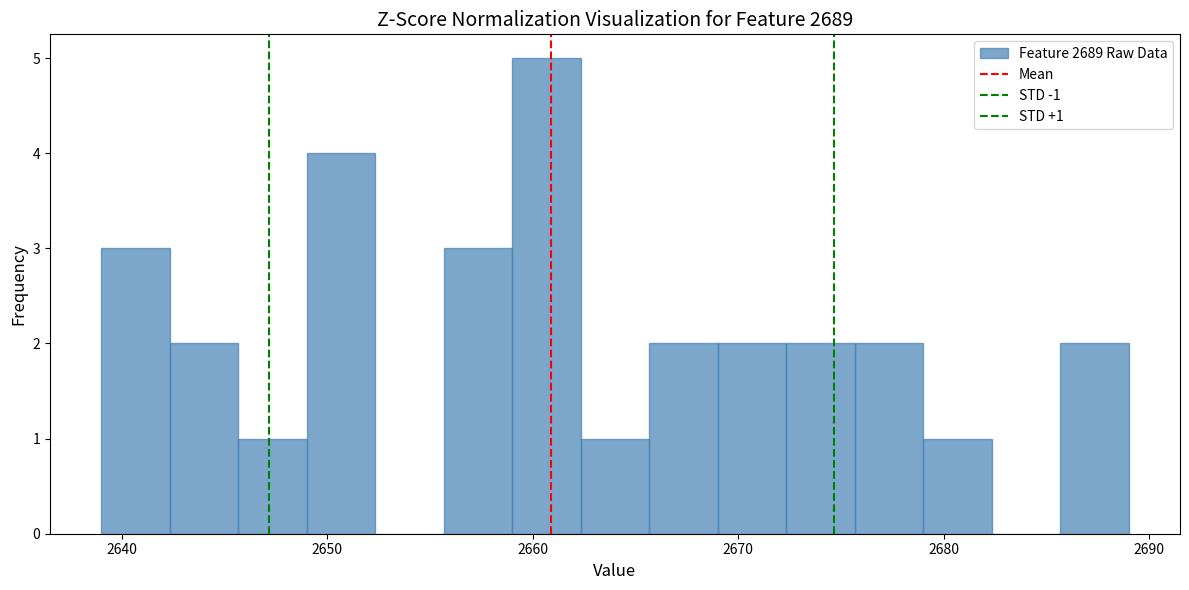

Read against the x-axis, roughly where is the centre of the tallest bar?

2661